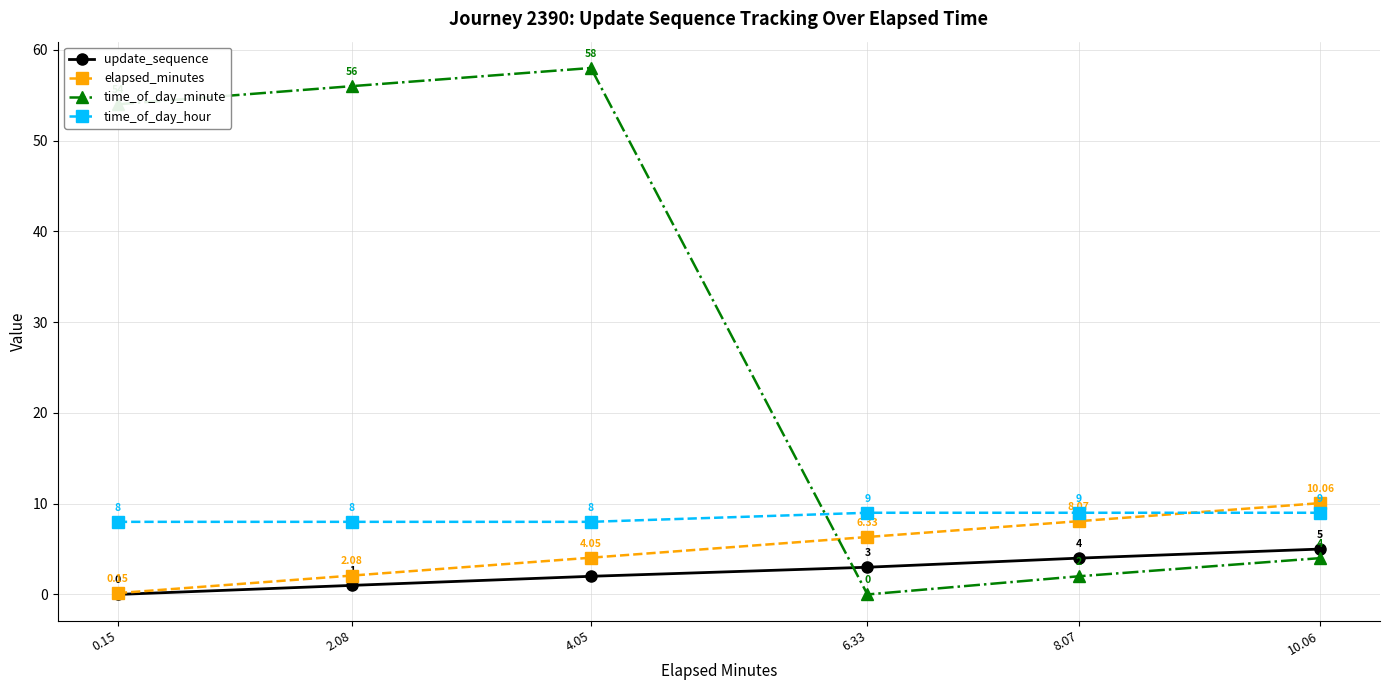

What position from the left is 8.07?

5